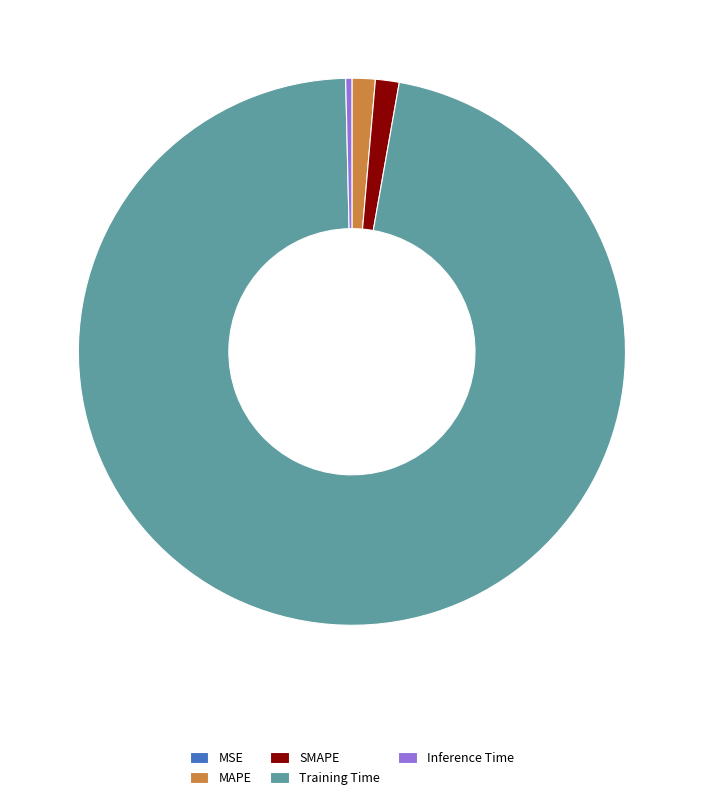

Which category has the biggest portion of the pie?

Training Time